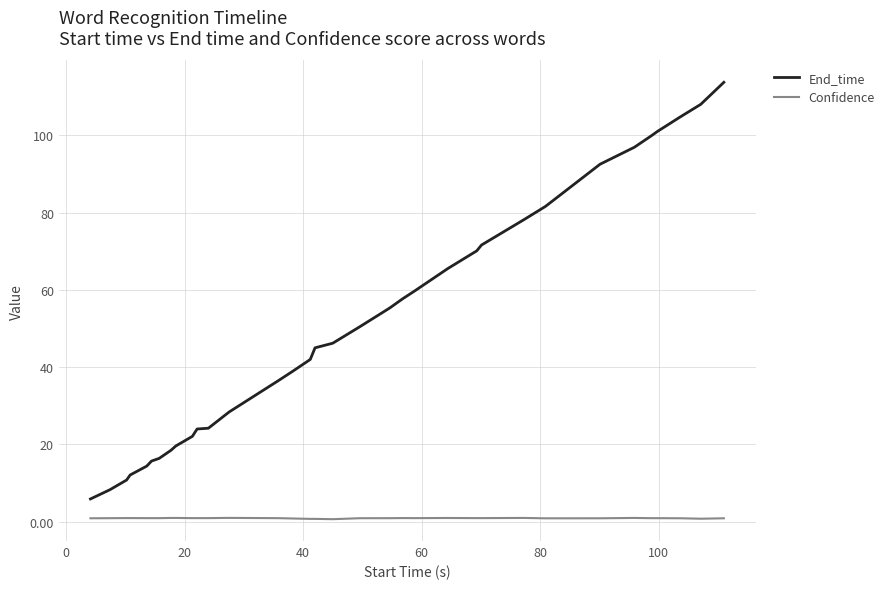

List the series in order of their peak value, highest first.

End_time, Confidence